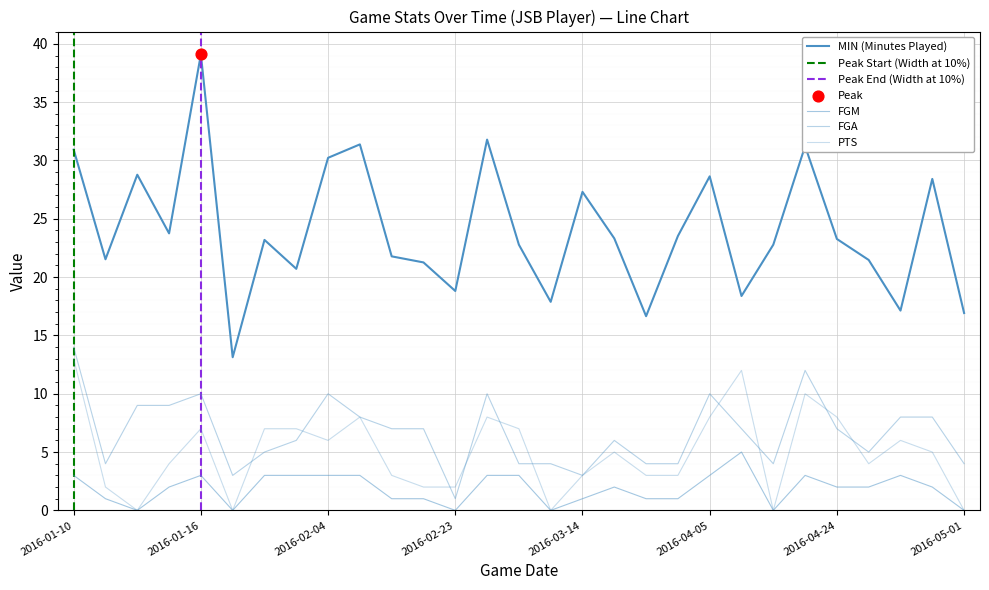

At which category is the sum across all series the highest?

2016-01-10